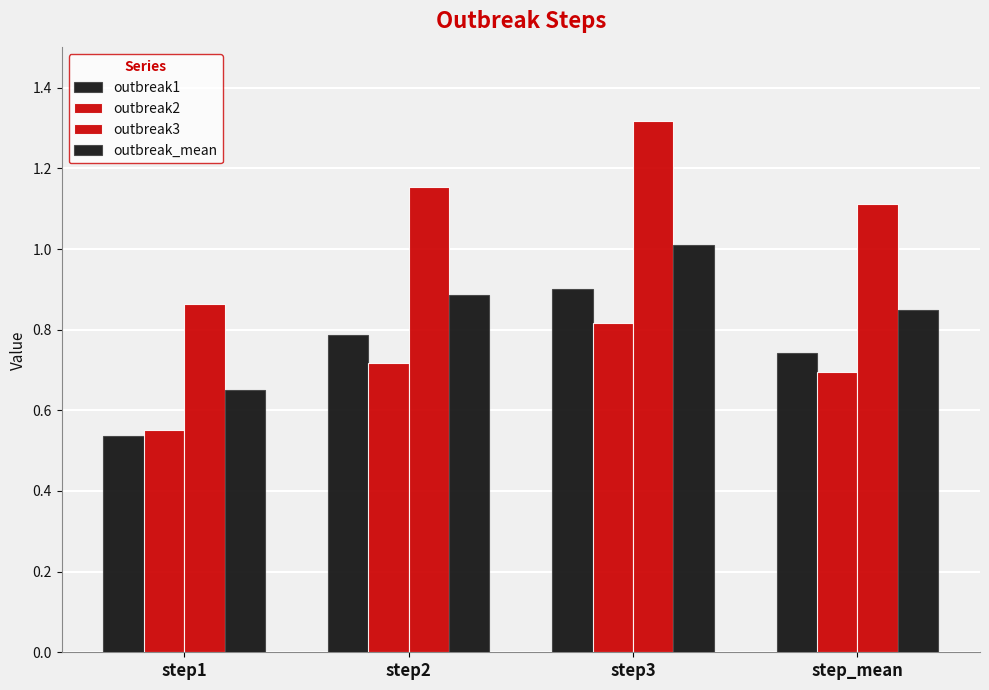

Count the number of categories in the chart.

4